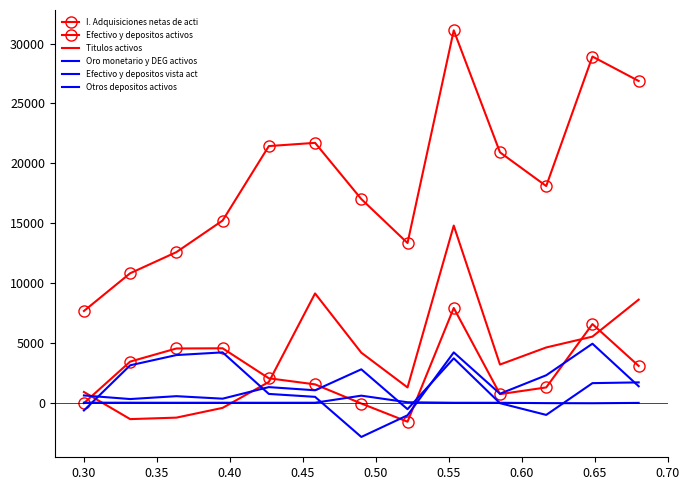

Is it true that Efectivo y depositos activos equals 929.9 at 0.30?

False